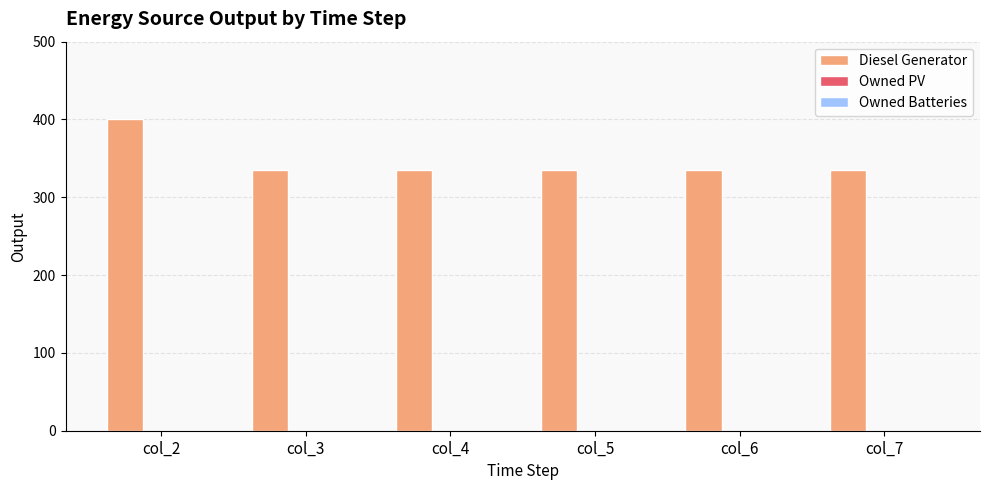

Does the chart contain stacked bars?

No